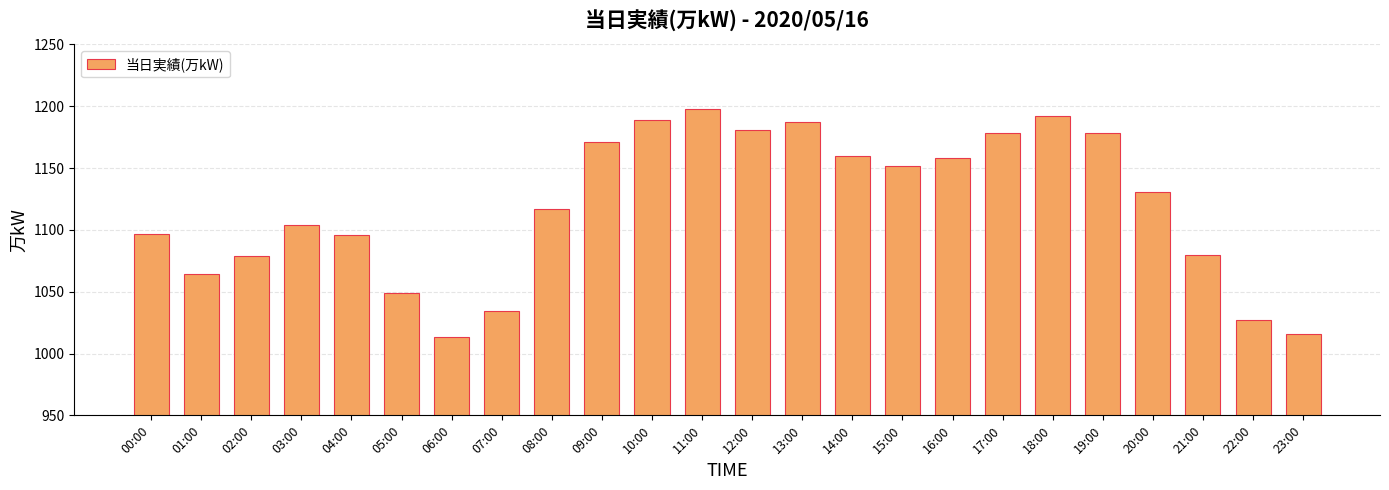

How many distinct data groups are displayed?

1